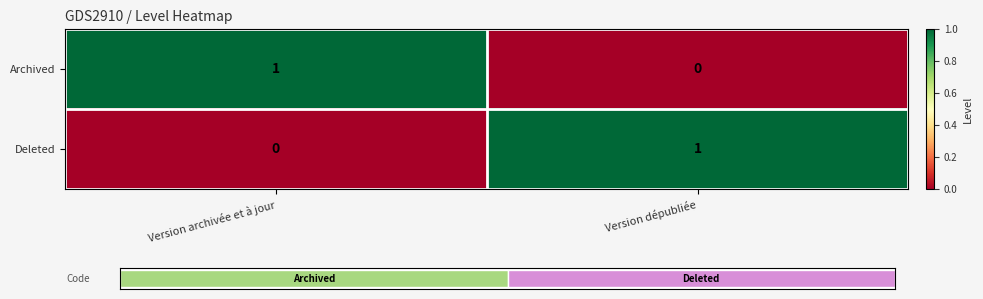

The value of Archived at Version archivée et à jour is 1. True or false?

True